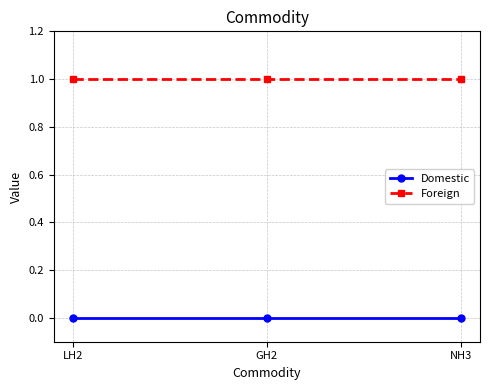

Rank the series at LH2 from highest to lowest value.

Foreign, Domestic